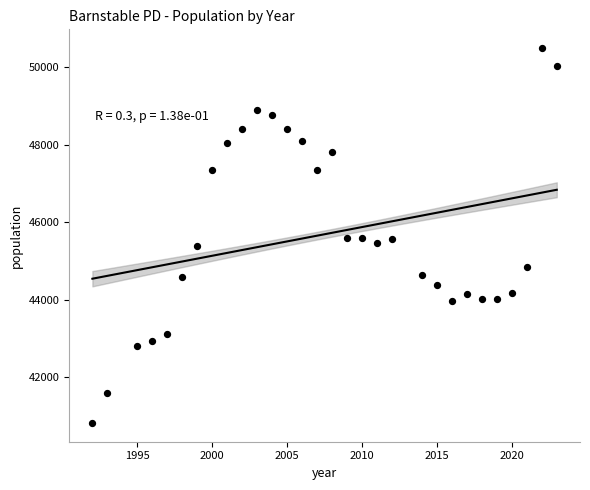

What is the range of X values (max minus min)?

31